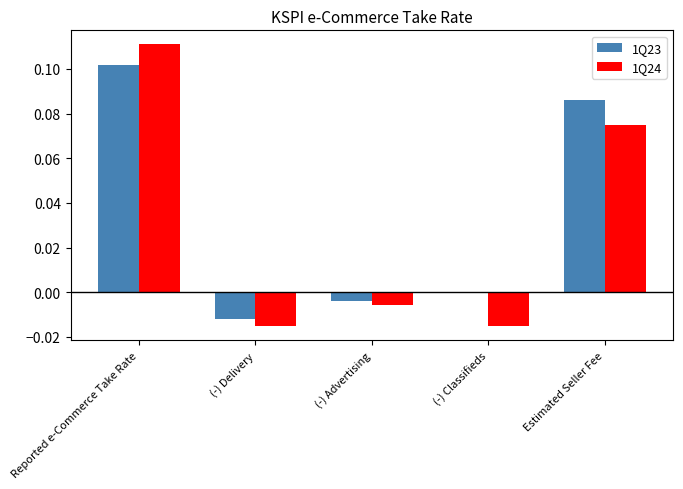

What are all the series names shown in the legend?

1Q23, 1Q24